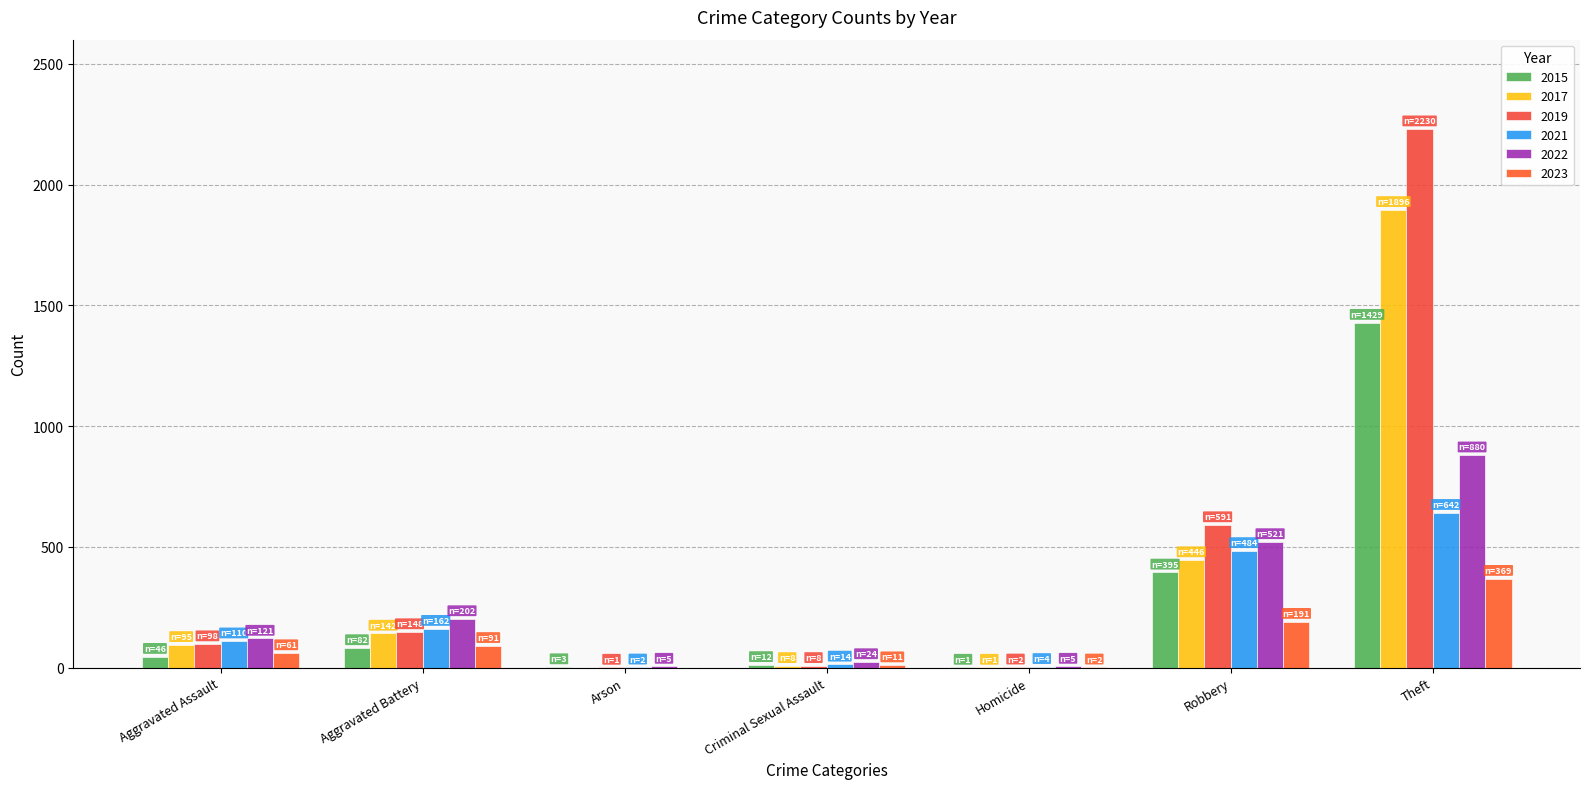

Reading left to right, list all the values displayed in this chart.

2015: 46	82	3	12	1	395	1429
2017: 95	142	0	8	1	446	1896
2019: 98	148	1	8	2	591	2230
2021: 110	162	2	14	4	484	642
2022: 121	202	5	24	5	521	880
2023: 61	91	0	11	2	191	369